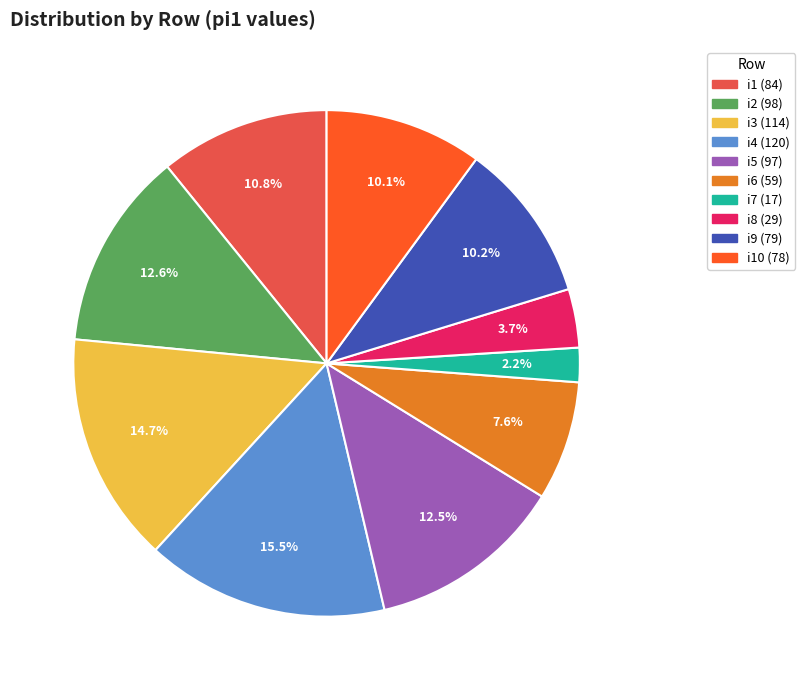

Does any single category account for the majority?

No